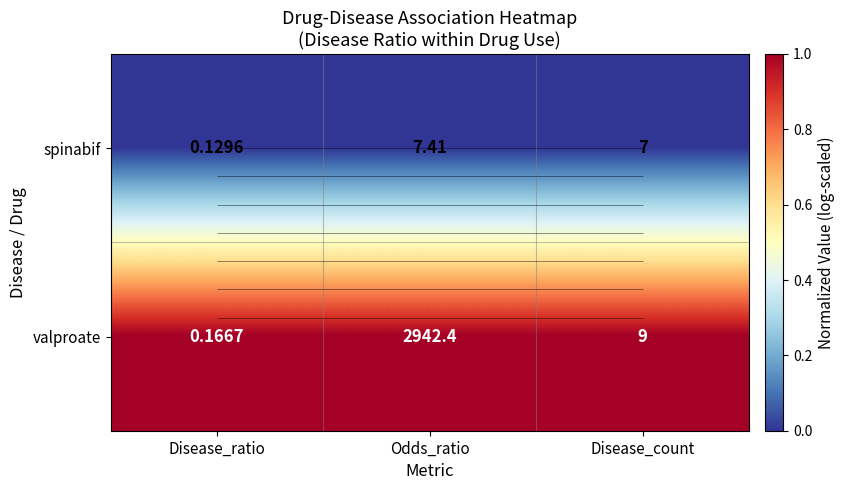

At how many categories does at least one series exceed 0?

3